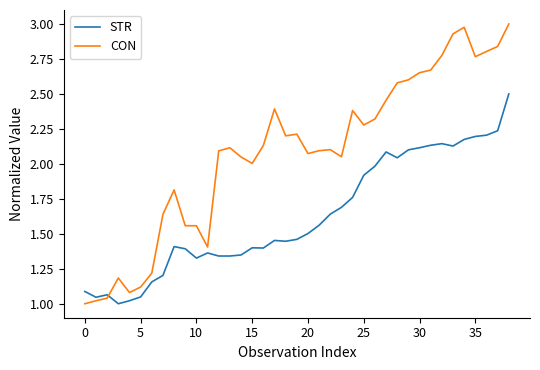

Which series ends up on top after the final intersection of CON and STR?

CON